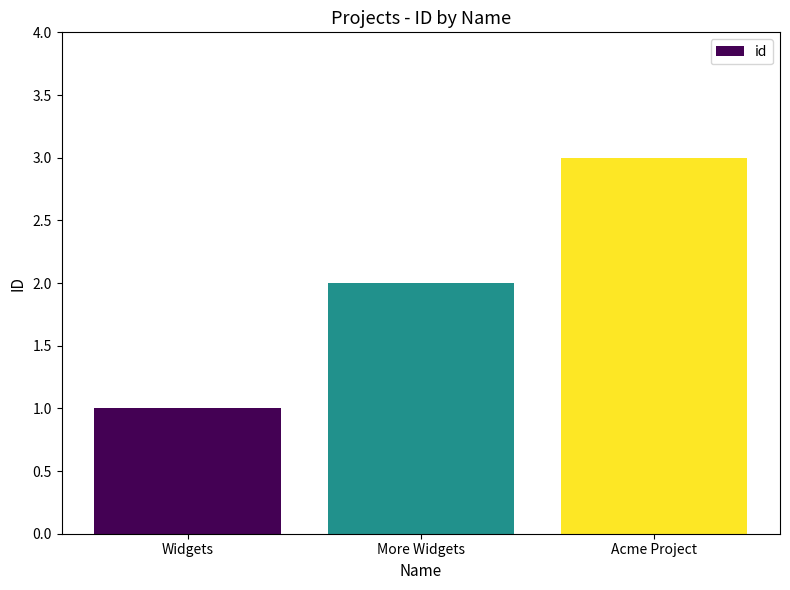

At which label is the value closest to 2?

More Widgets